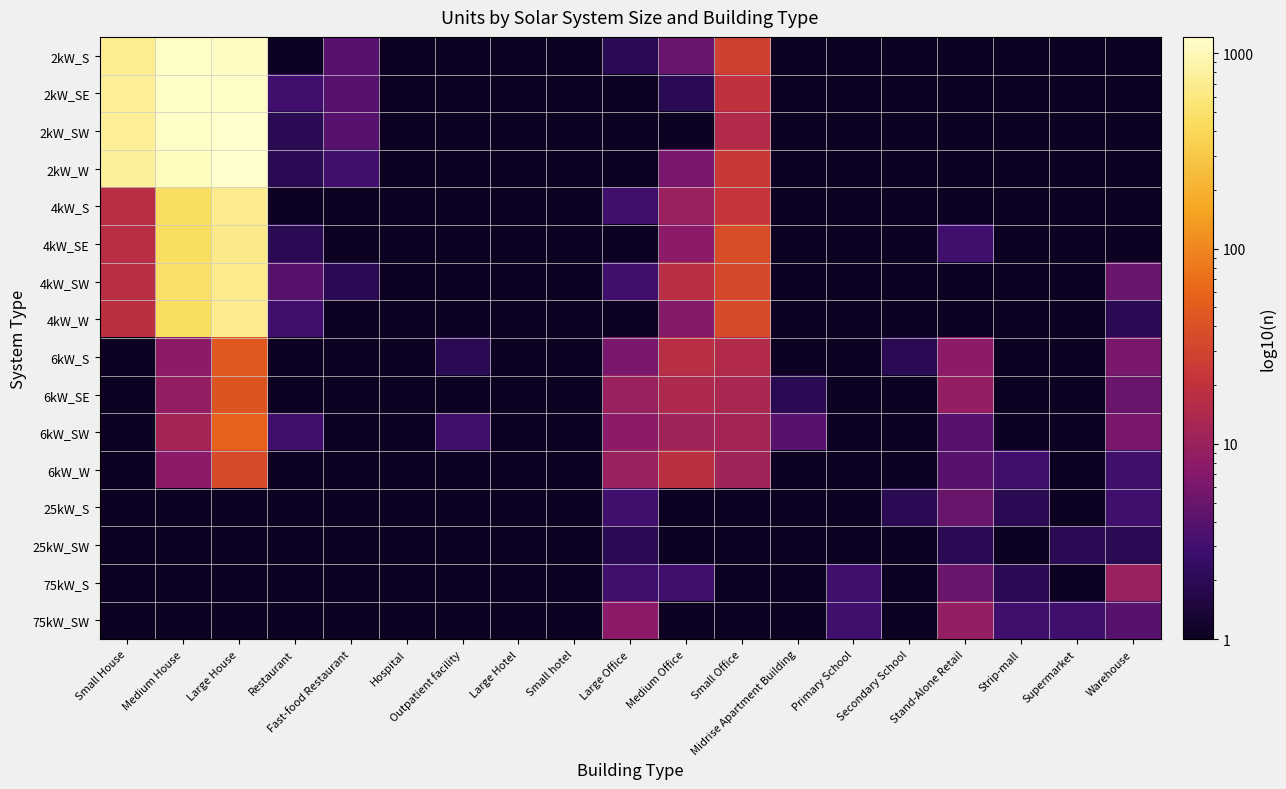

Which series changed the most between Restaurant and Large Office?

6kW_SE